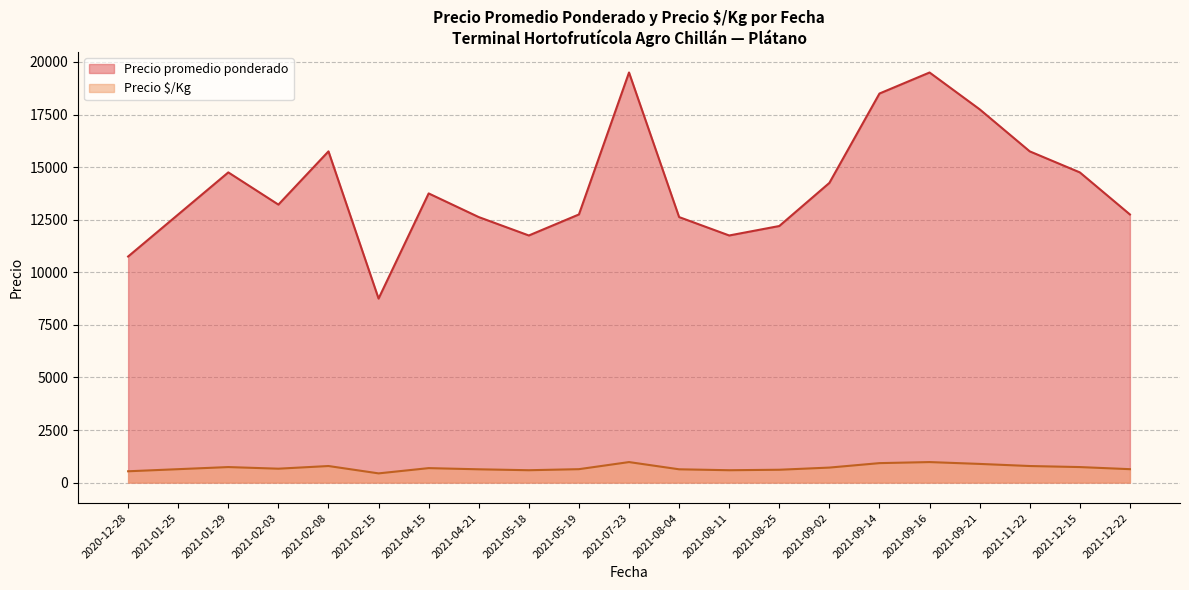

At which label does Precio promedio ponderado reach its minimum?

2021-02-15